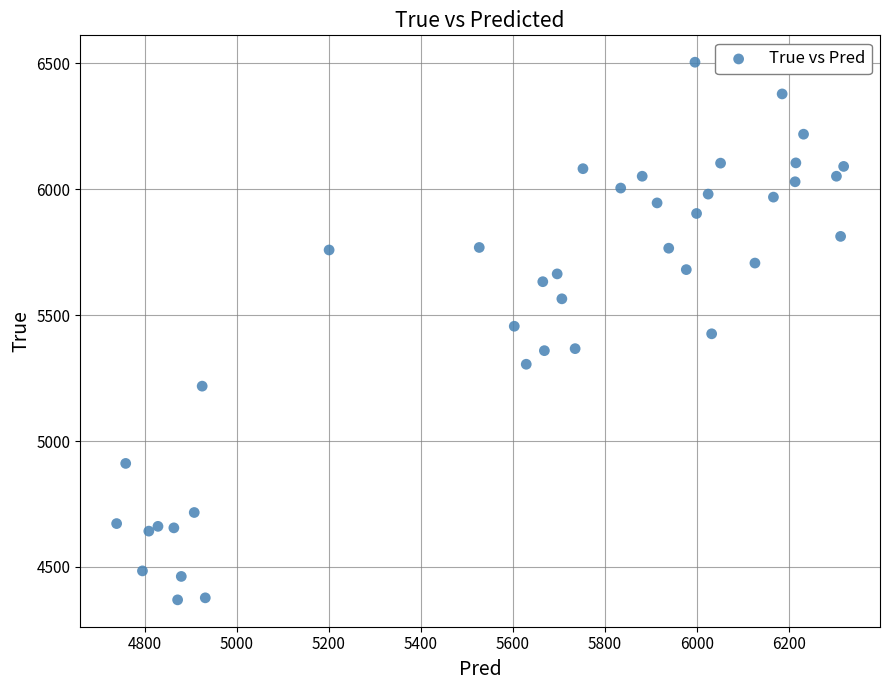

What is the range of Y values (max minus min)?

2136